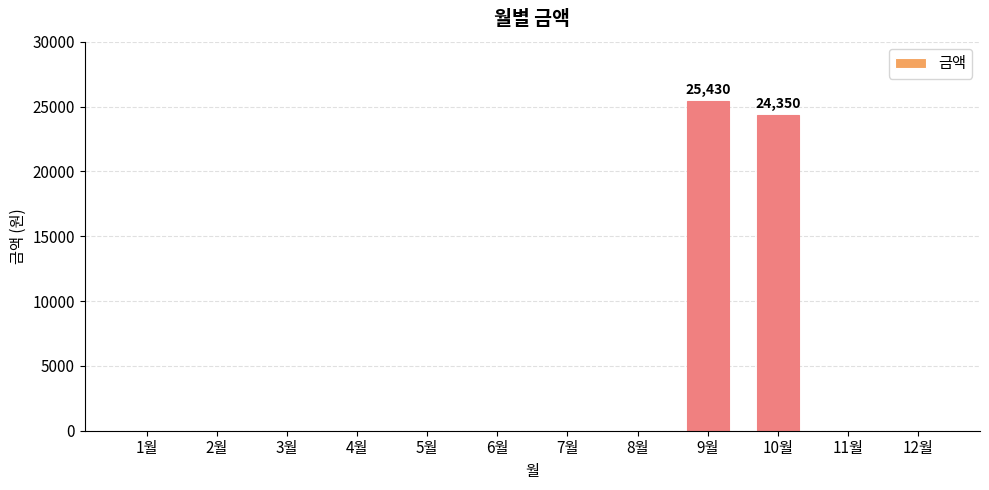

At which label is the value closest to 12715?

10월